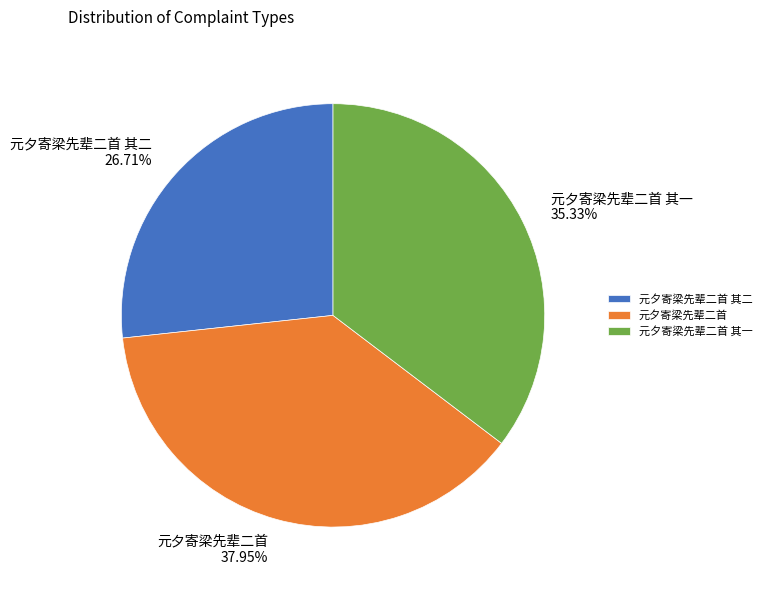

What is the total percentage of 元夕寄梁先辈二首 and 元夕寄梁先辈二首 其一?

73.3%